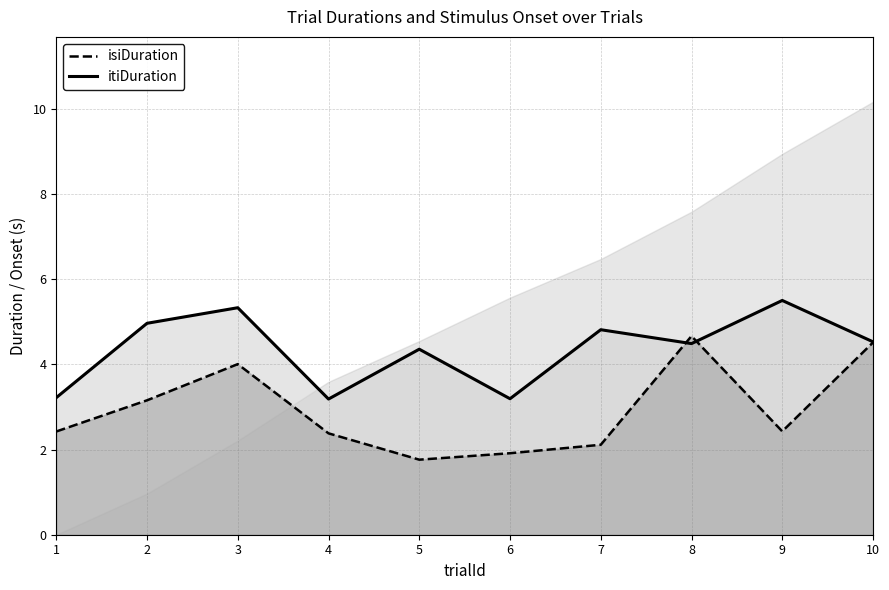

What is the sum of the isiDuration_line values at 4 and 8?

7.0